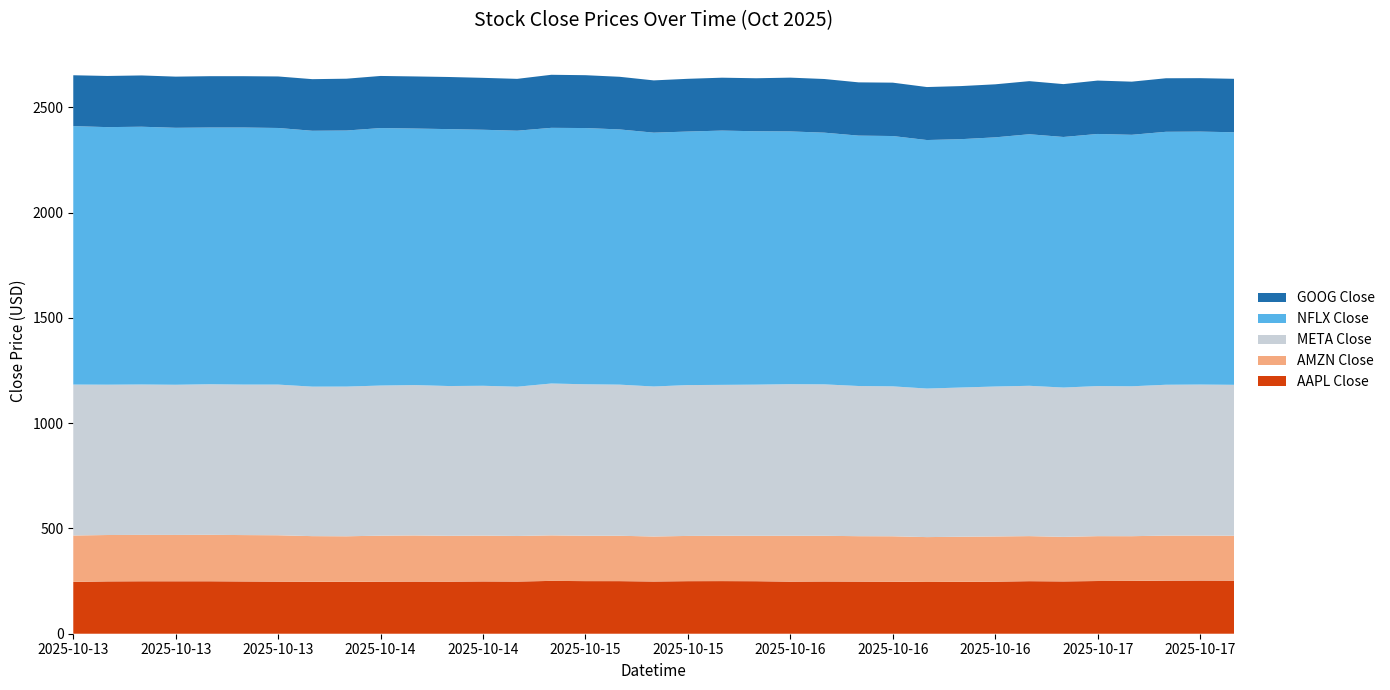

Reading left to right, extract all data points from this chart.

AAPL Close: 246.4	248.6	249.2	249.1	249.1	248.3	247.6	247.0	246.2	247.4	247.8	247.5	248.4	247.8	250.8	249.9	249.8	248.1	249.6	249.9	249.4	247.5	248.2	247.7	247.2	245.7	246.6	247.4	249.6	248.5	250.3	250.8	252.3	252.8	252.3
AMZN Close: 220.1	220.2	220.2	220.1	220.5	220.1	220.0	216.4	216.5	218.3	218.9	217.6	217.5	216.4	216.2	215.4	215.4	213.6	214.8	215.2	215.6	217.6	216.8	215.5	215.5	213.2	214.1	214.5	214.0	211.6	213.1	212.4	213.7	213.3	213.1
META Close: 716.6	713.9	714.1	713.1	715.0	714.6	715.5	709.9	710.9	712.9	714.0	711.2	711.5	708.8	721.2	719.3	717.6	712.4	716.4	716.7	717.8	719.9	719.1	713.1	712.0	705.4	708.6	712.1	713.8	709.0	712.7	711.9	716.3	717.2	716.7
NFLX Close: 1227.4	1223.2	1224.2	1220.3	1219.2	1220.8	1218.7	1215.1	1216.0	1222.8	1218.3	1220.0	1215.8	1215.7	1214.2	1216.8	1212.0	1205.4	1204.0	1207.6	1203.3	1200.3	1195.3	1189.1	1188.8	1180.2	1179.4	1183.2	1194.6	1189.9	1197.2	1194.3	1201.2	1201.3	1199.4
GOOG Close: 241.6	242.9	243.5	243.0	243.8	243.8	244.7	245.1	246.1	247.5	247.5	247.6	246.5	246.2	252.0	251.0	250.0	248.2	250.5	251.2	251.7	255.4	254.8	252.9	253.5	251.6	252.1	251.9	252.1	251.0	253.6	252.4	254.3	253.8	253.8